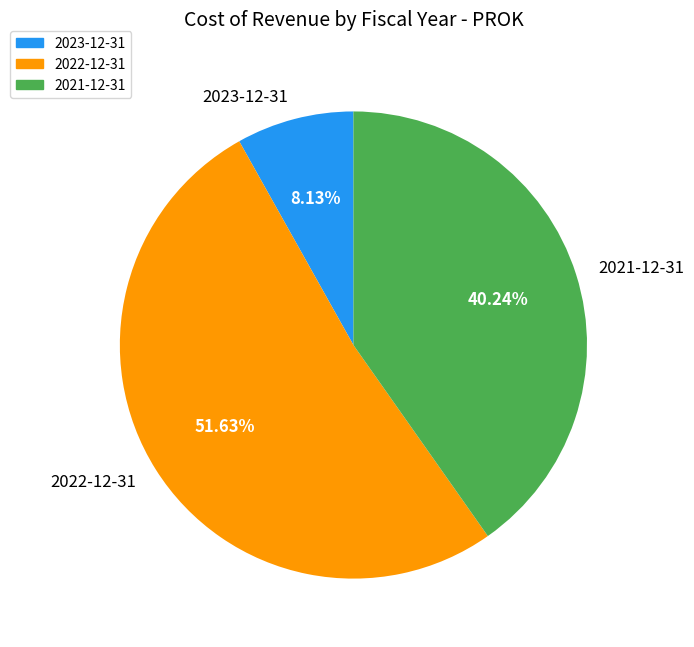

Combined, what portion of the pie is 2022-12-31 and 2021-12-31?

91.9%